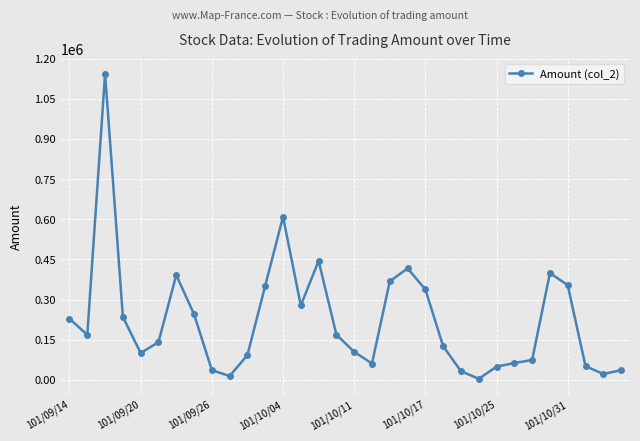

How many lines are shown in the chart?

1